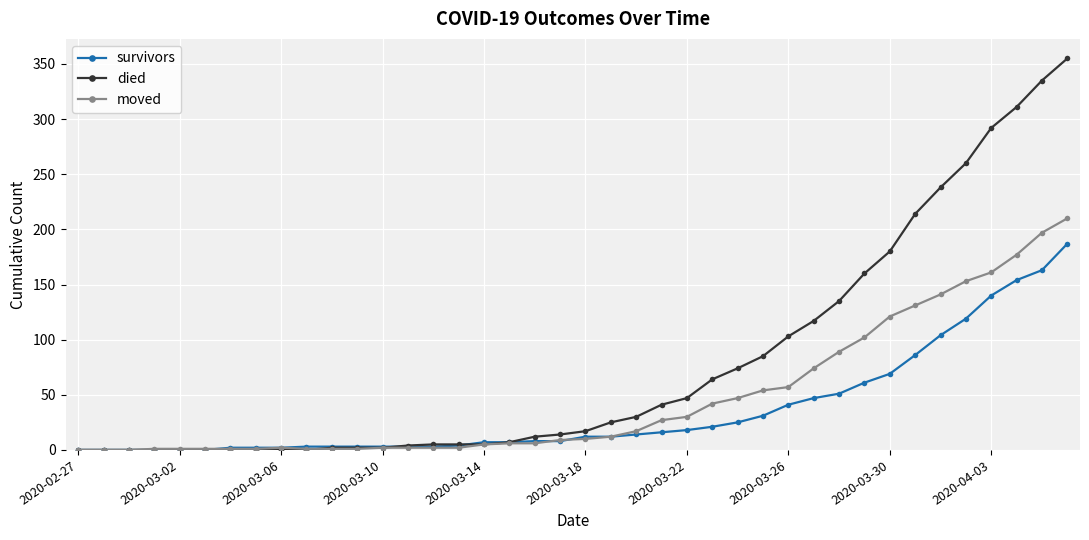

Which series has the largest total across all categories?

died